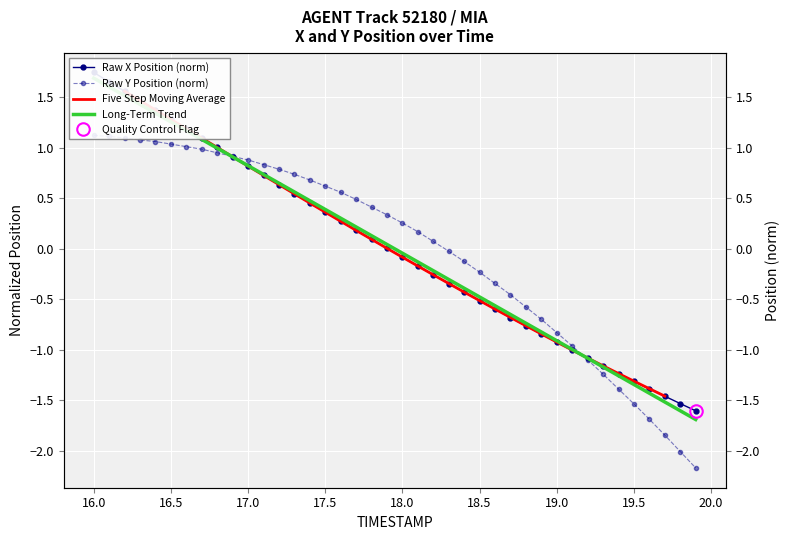

How many intersections are there between X and Y?

2